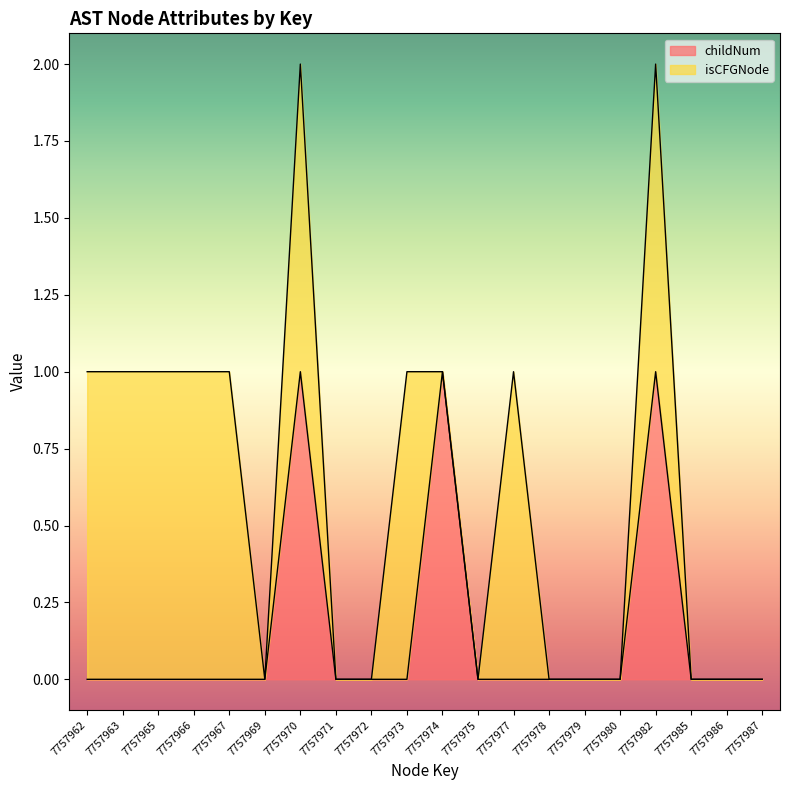

How many values exceed 0?

3